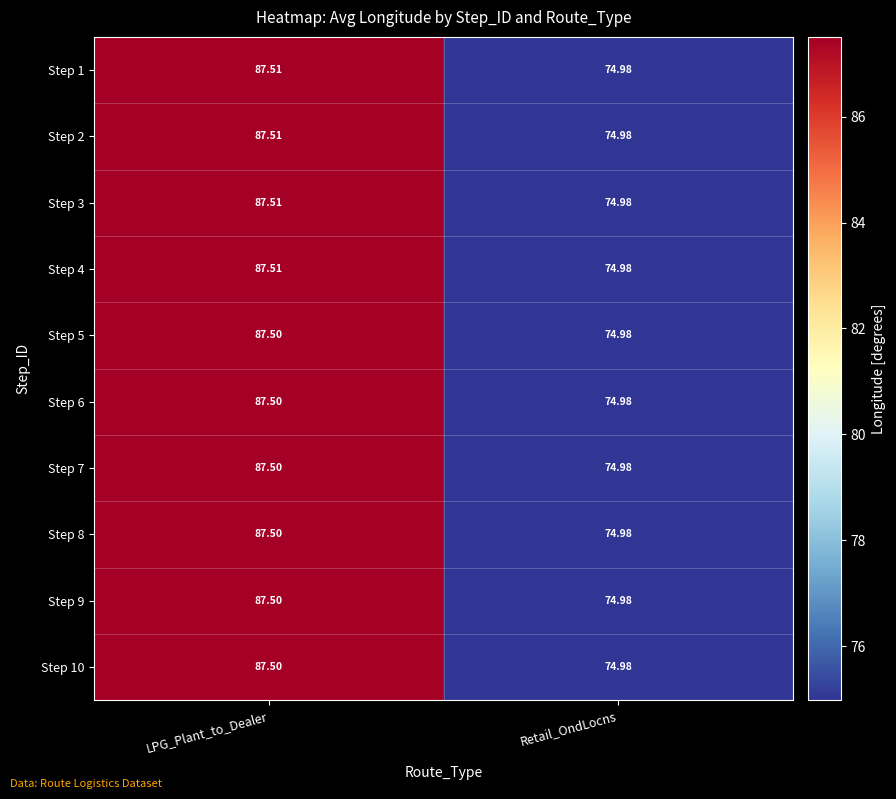

At which category is the sum across all series the highest?

LPG_Plant_to_Dealer